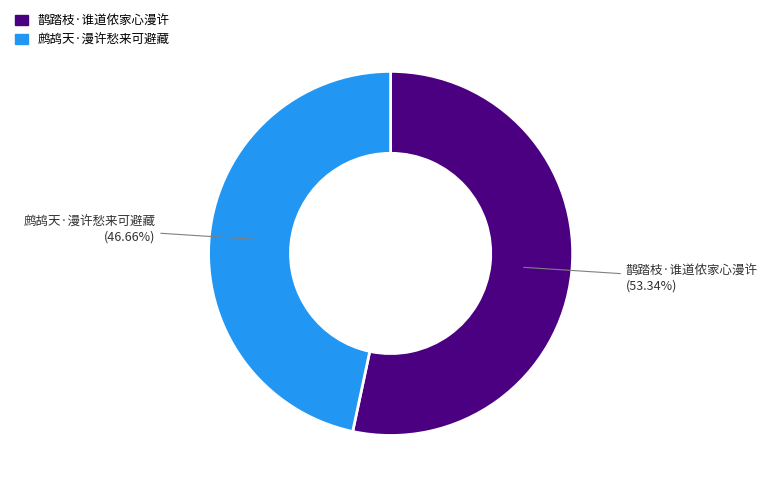

To the nearest percent, what is the difference between the largest and smallest slice percentages?

7%